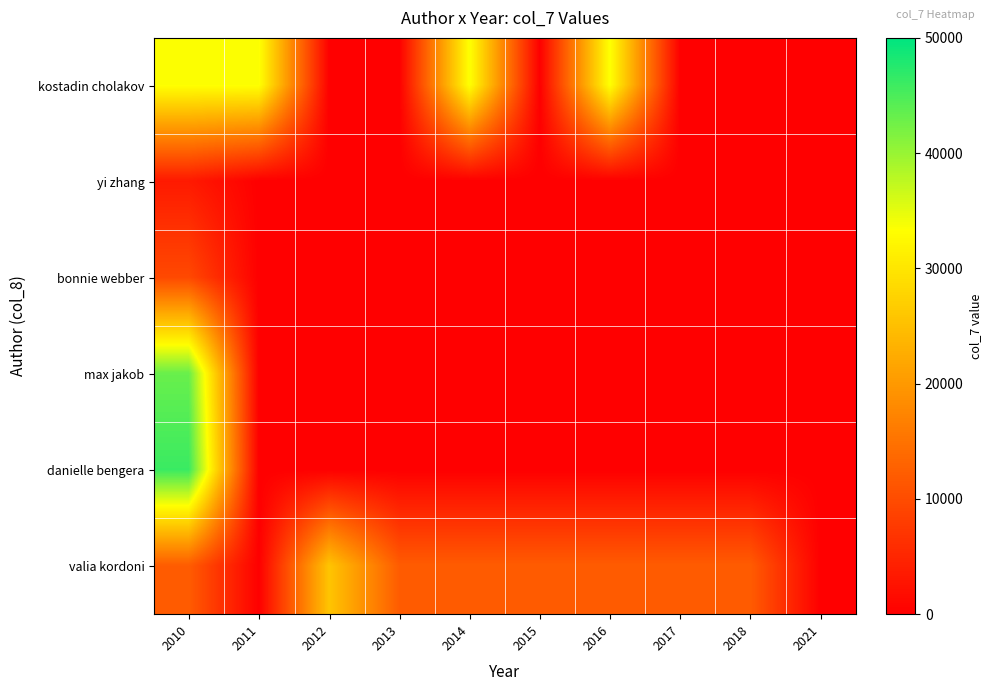

Reading left to right, what are all the values shown in this chart?

kostadin cholakov: 2010=33554	2011=33554	2012=0	2013=0	2014=33554	2015=0	2016=33554	2017=0	2018=0	2021=0
yi zhang: 2010=3425	2011=0	2012=0	2013=0	2014=0	2015=0	2016=0	2017=0	2018=0	2021=0
bonnie webber: 2010=9578	2011=0	2012=0	2013=0	2014=0	2015=0	2016=0	2017=0	2018=0	2021=0
max jakob: 2010=43095	2011=0	2012=0	2013=0	2014=0	2015=0	2016=0	2017=0	2018=0	2021=0
danielle bengera: 2010=46134	2011=0	2012=0	2013=0	2014=0	2015=0	2016=0	2017=0	2018=0	2021=0
valia kordoni: 2010=12066	2011=0	2012=25732	2013=12066	2014=12066	2015=12066	2016=12066	2017=12066	2018=12066	2021=0